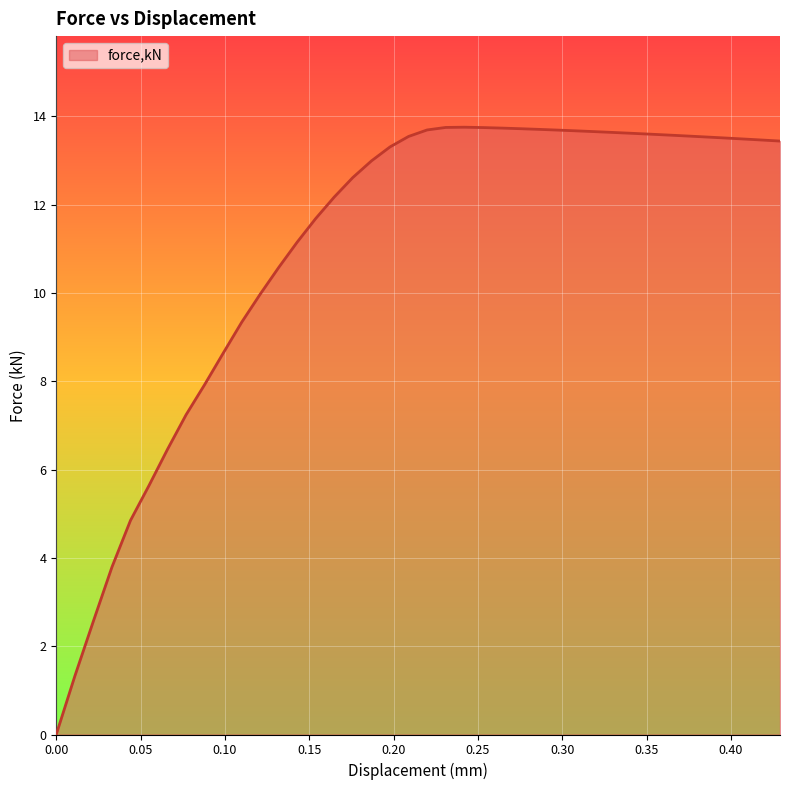

What is the difference between the maximum and minimum values?

13.8